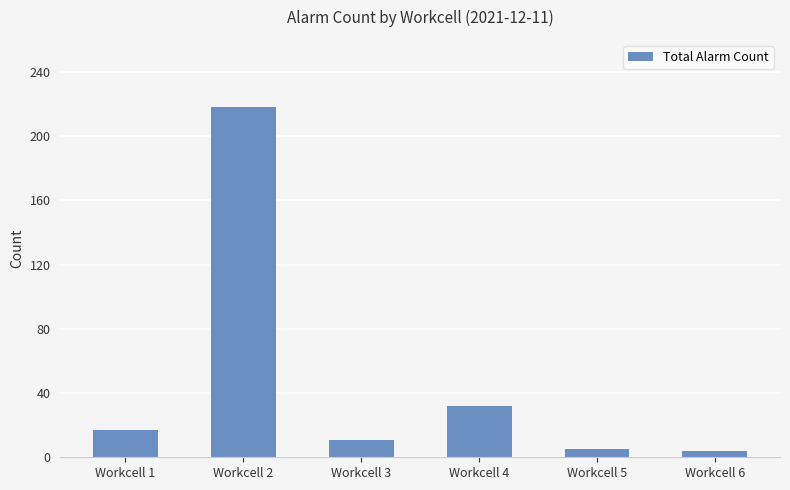

What is the difference between the maximum and minimum values?

214